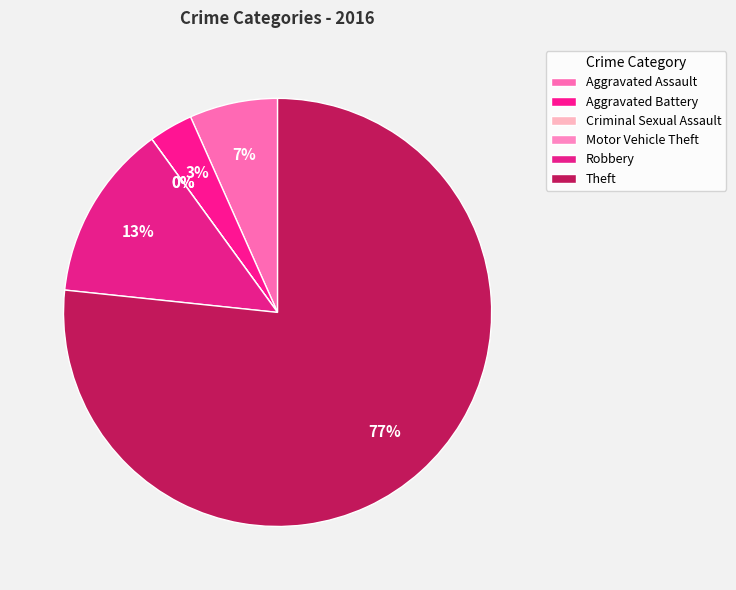

What percentage is NOT represented by Criminal Sexual Assault?

100.0%